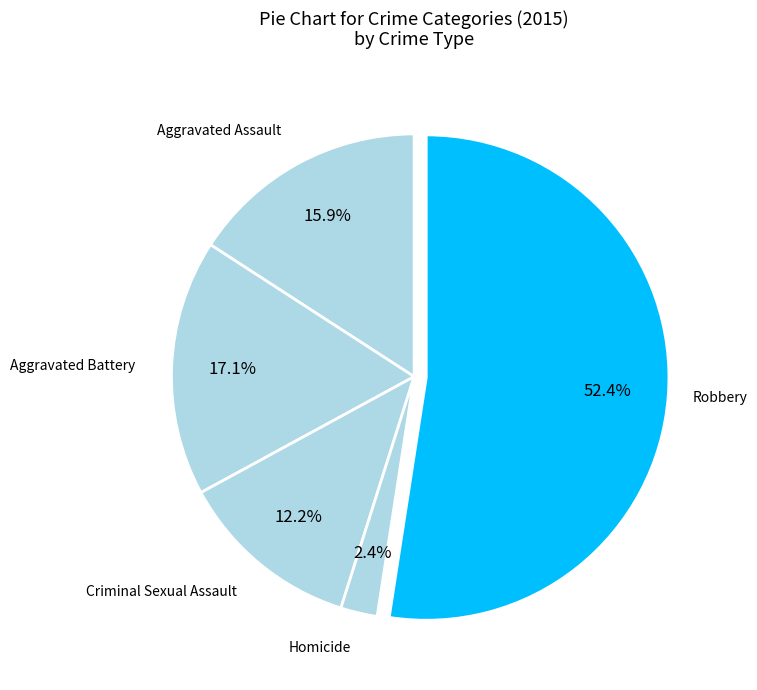

How many slices are in this pie chart?

5